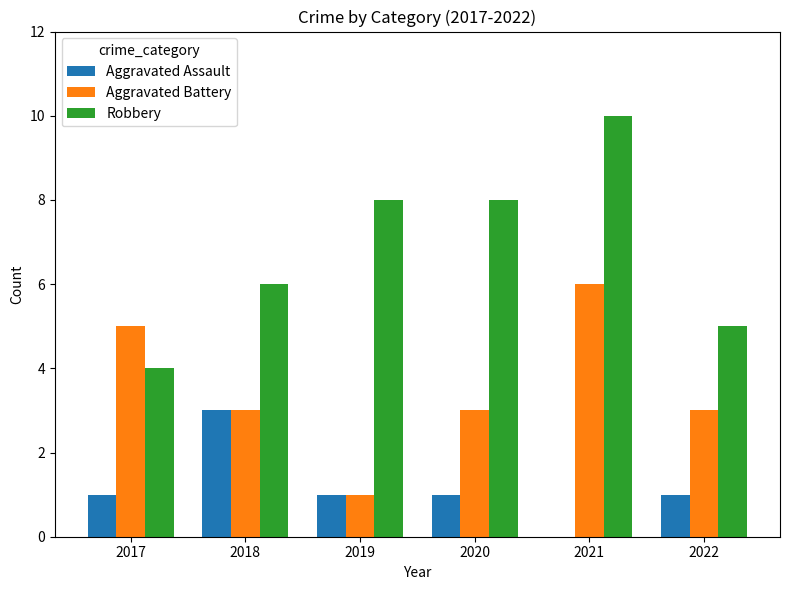

What is the total value across all series at 2018?

12